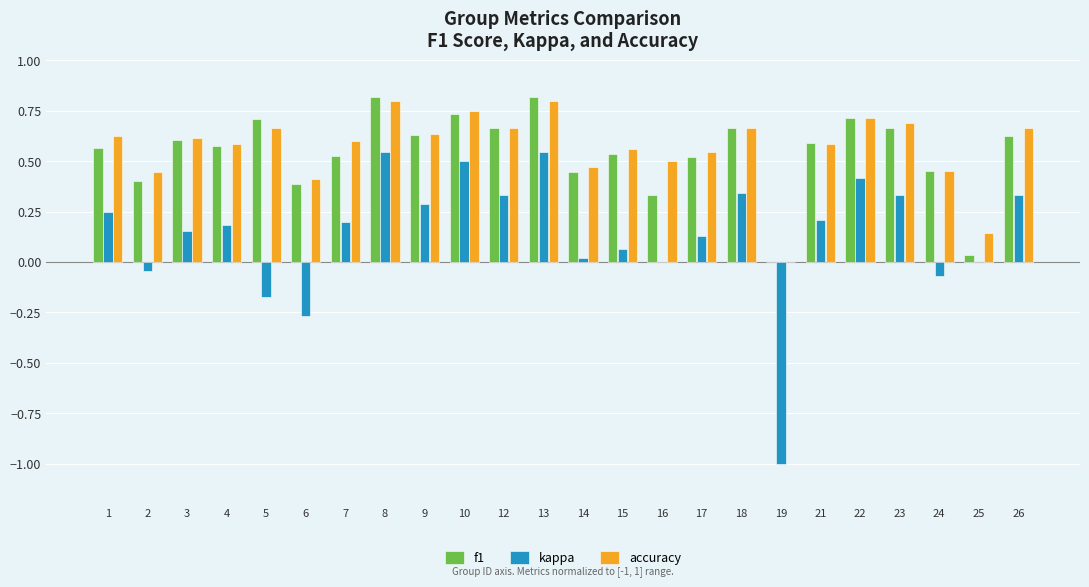

The accuracy series shows 0.6 at 7. True or false?

True